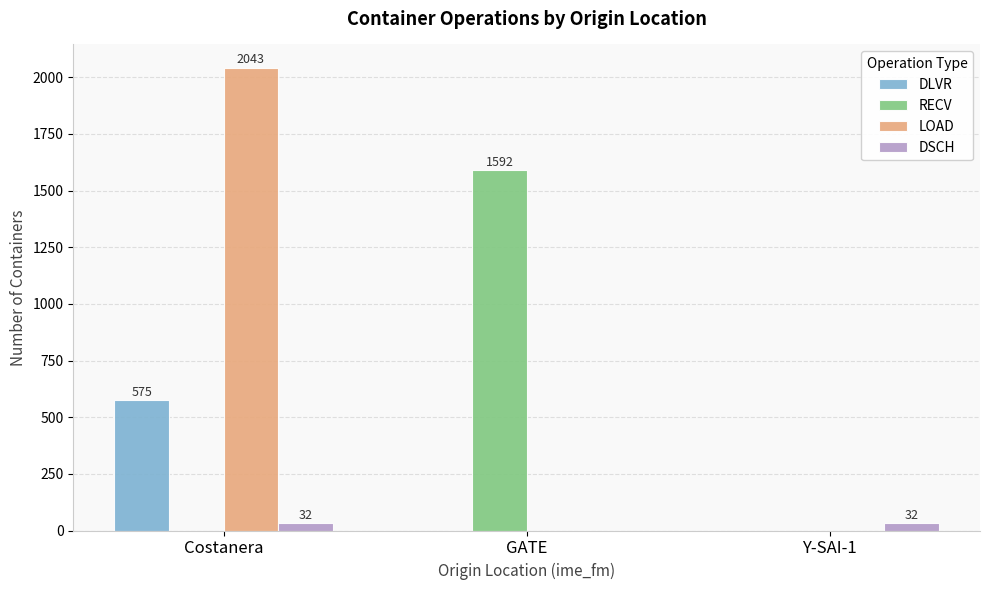

How many distinct data groups are displayed?

4